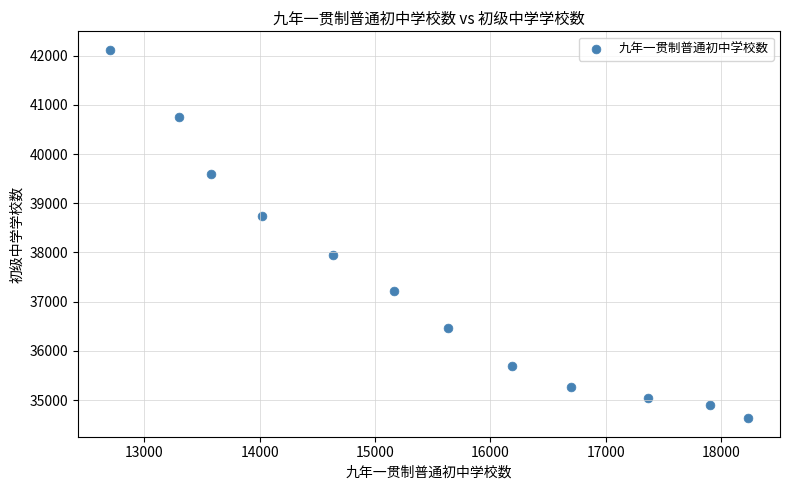

What is the average X value?

15451